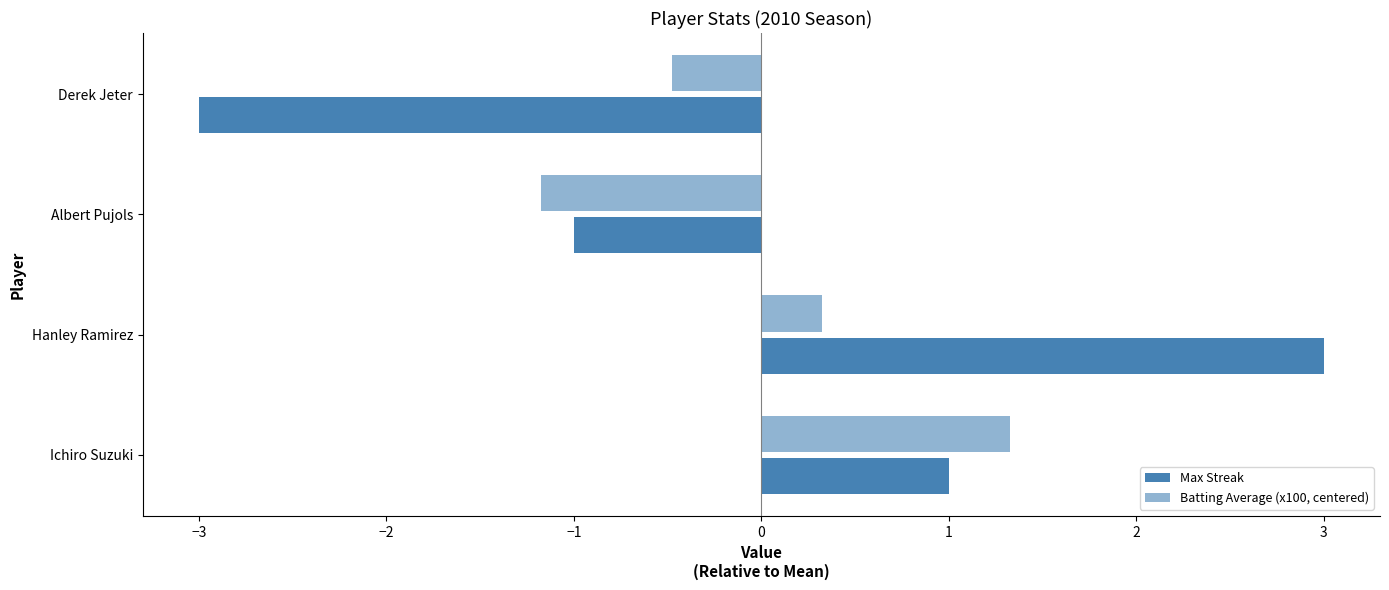

How many values in Batting Average (x100, centered) are below zero?

2